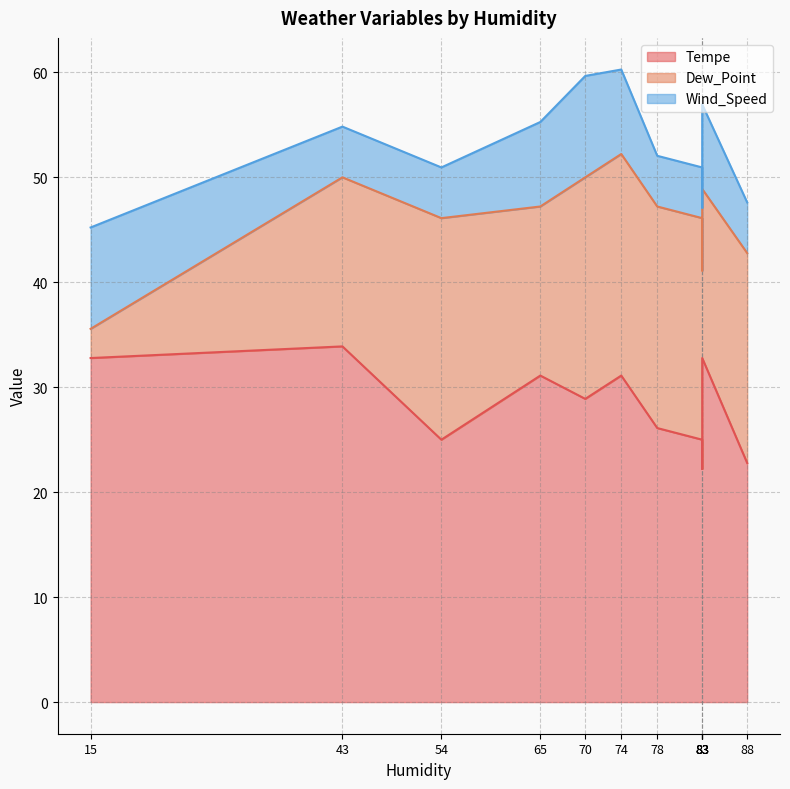

What are all the series names shown in the legend?

Tempe, Dew_Point, Wind_Speed